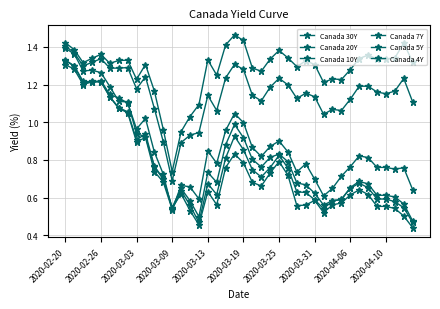

Does the chart display data point markers on the line(s)?

Yes